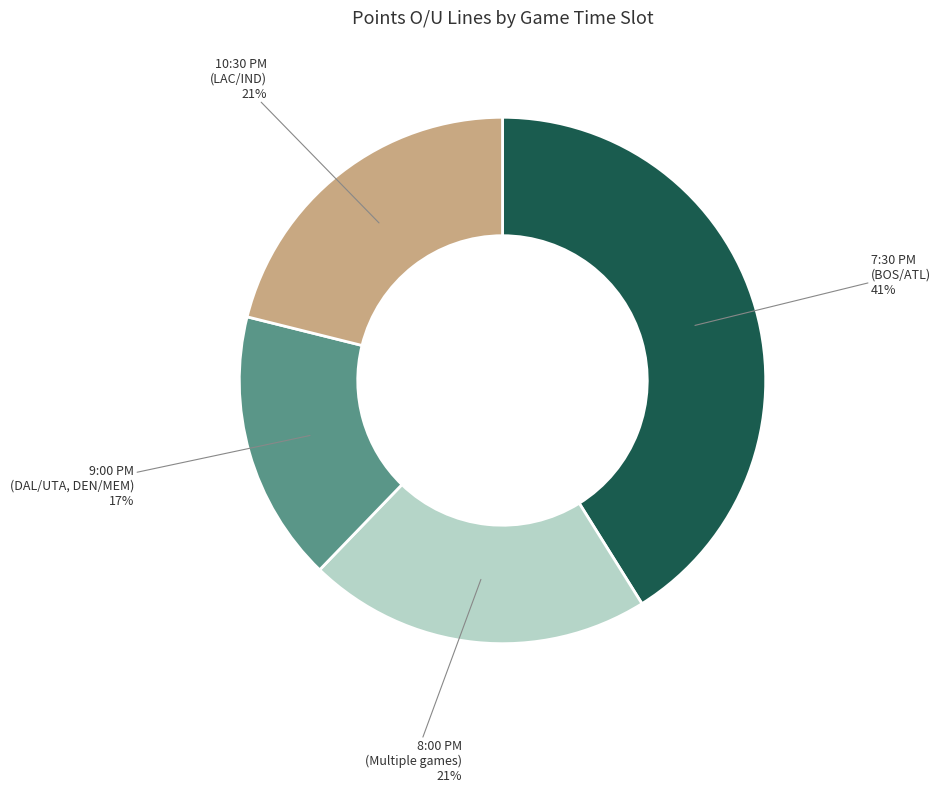

Is there any slice that represents more than half of the pie?

No